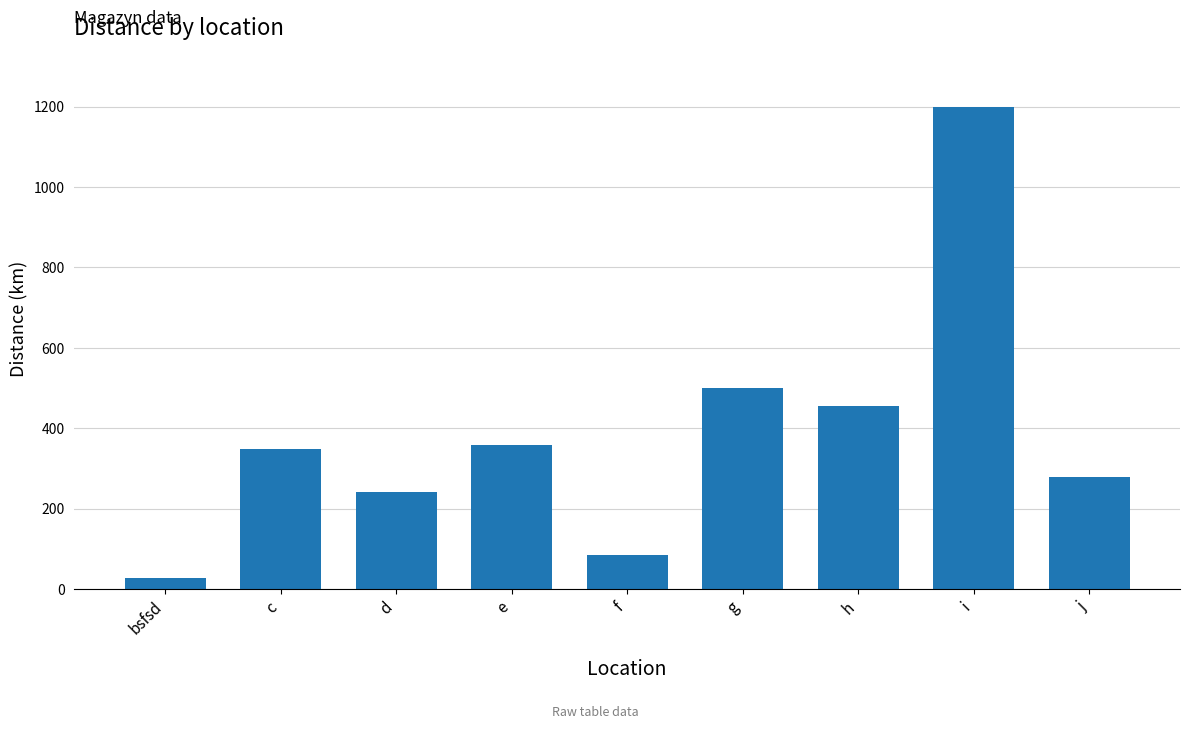

Are the bars grouped side by side (vs. stacked)?

No